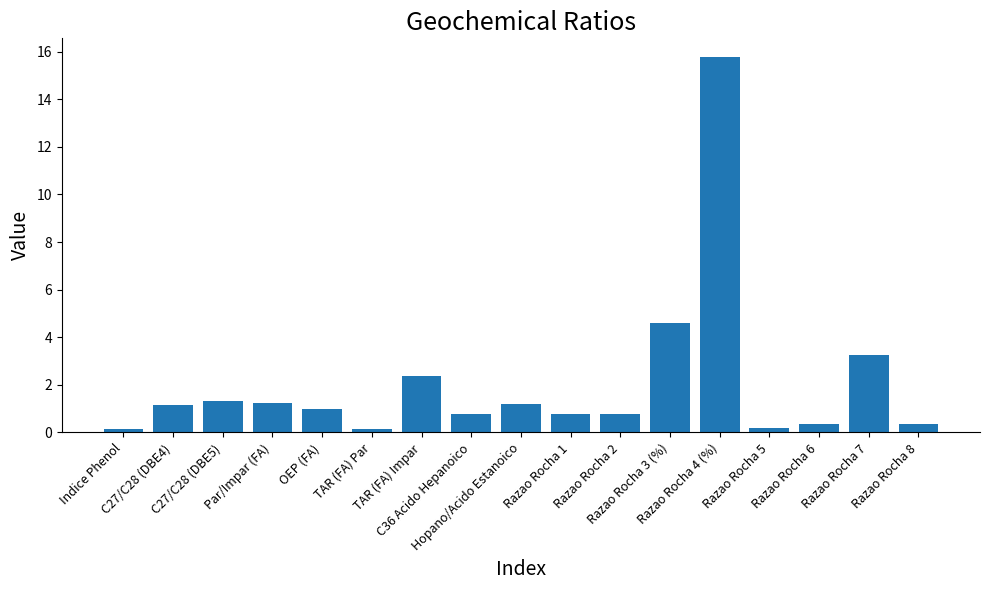

What is the difference between the second highest and minimum values?

4.5